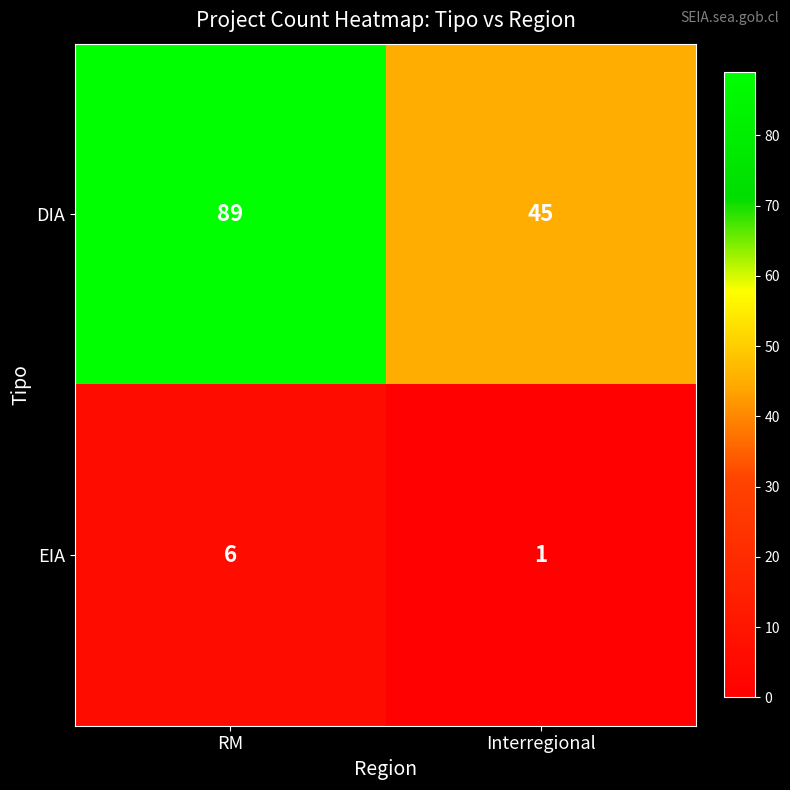

Which series changed the most between RM and Interregional?

DIA